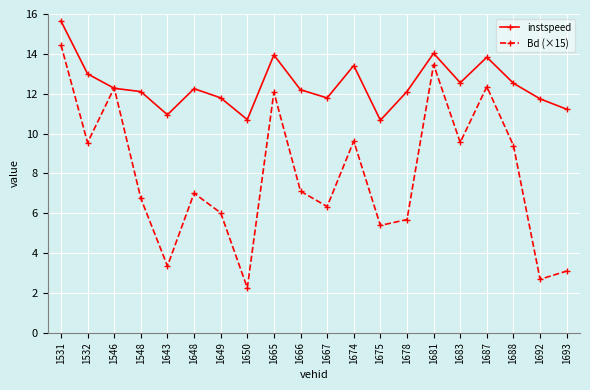

True or false: Bd (×15) has more than 2 interior local peaks.

True